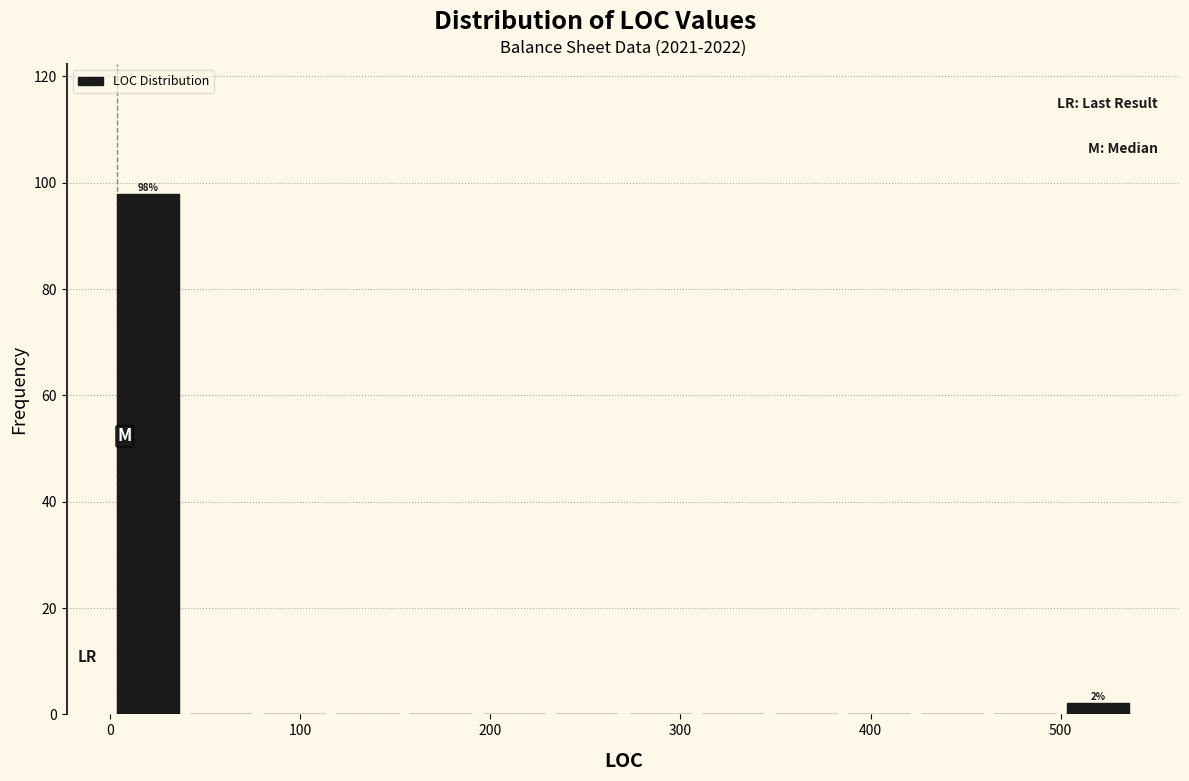

Read against the x-axis, roughly where is the centre of the tallest bar?

20